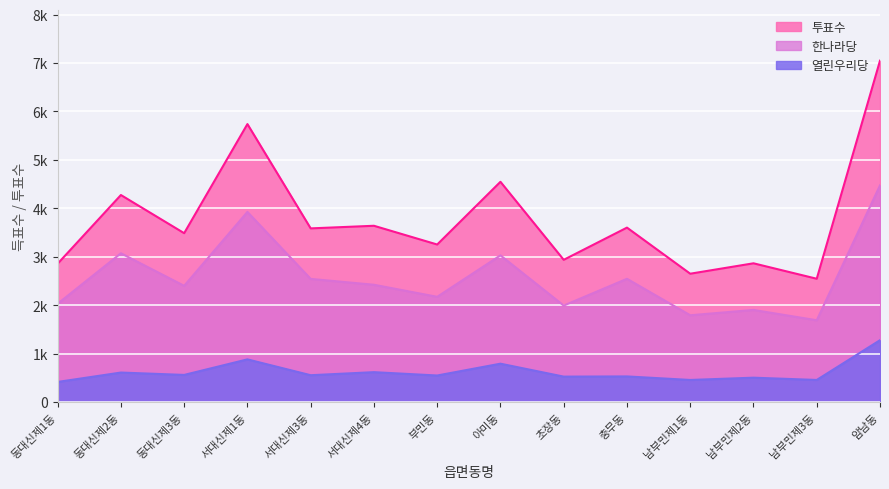

The value of 선거인수 at 남부민제2동 is 2864. True or false?

True